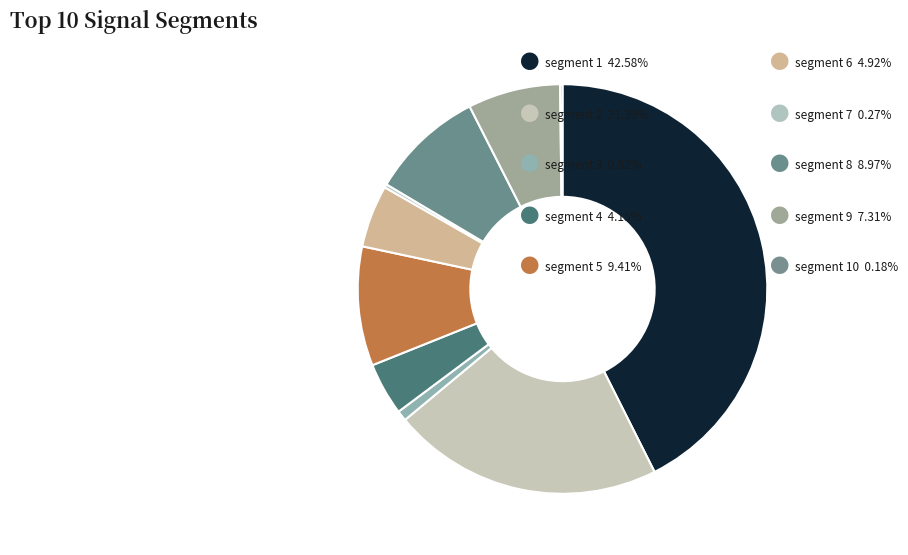

To the nearest percent, what is the difference between the largest and smallest slice percentages?

42%